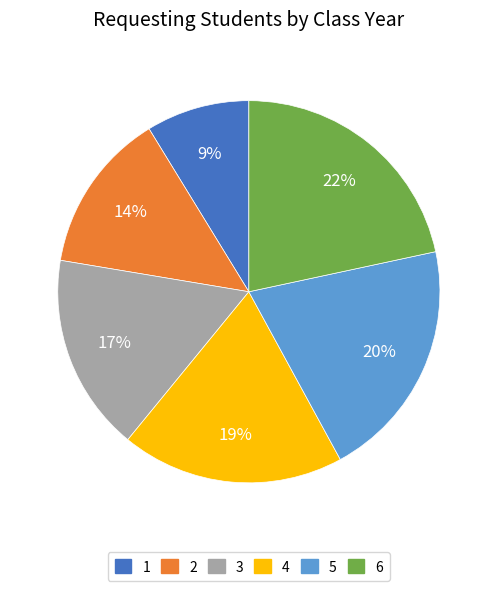

Is there a majority slice in this chart?

No